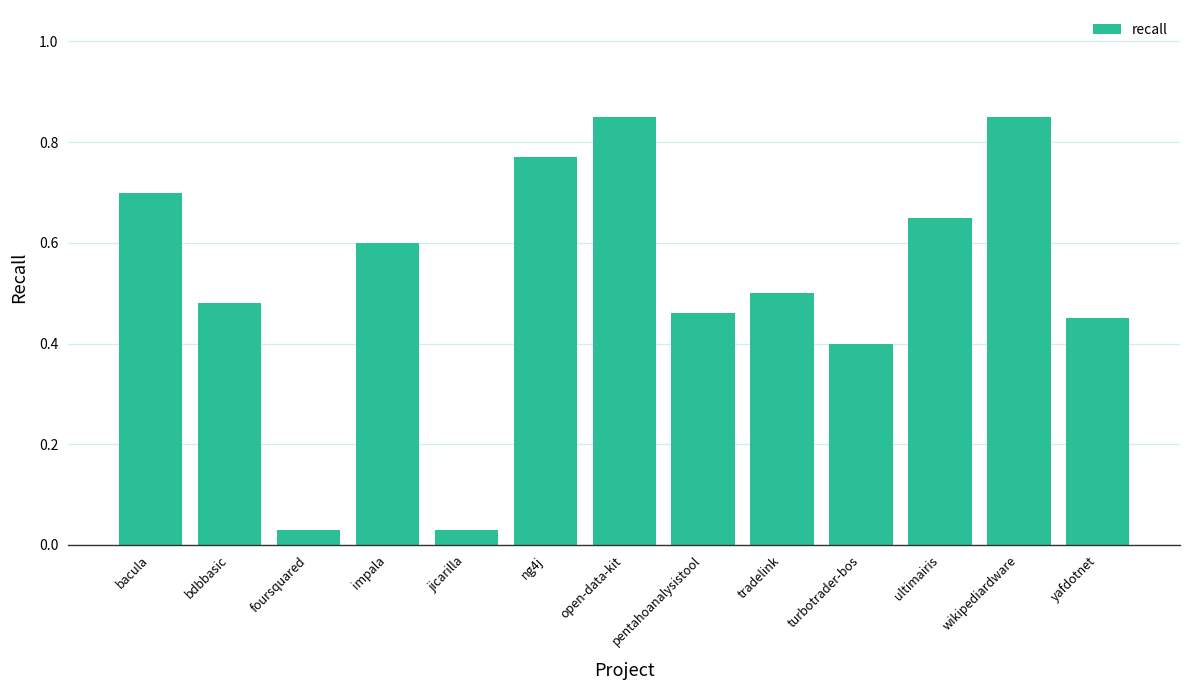

Which has a higher value, impala or bacula?

bacula